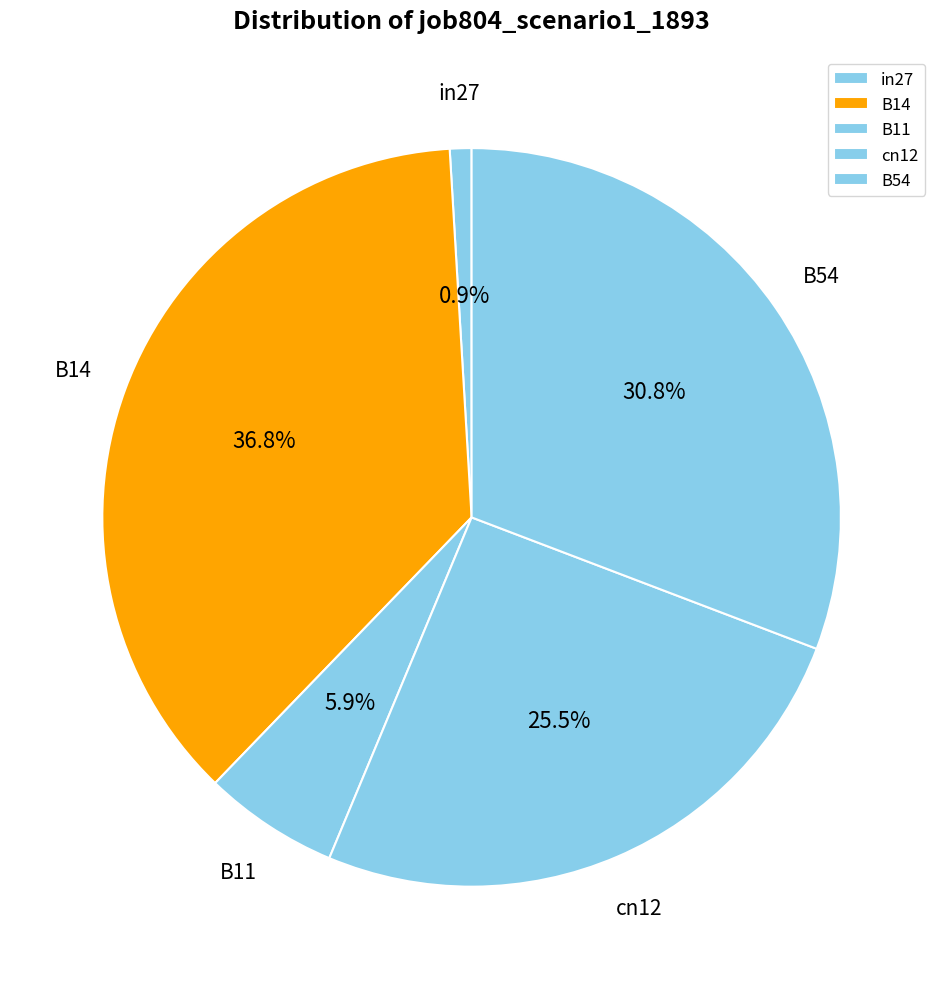

Is B14 the majority of the pie?

No